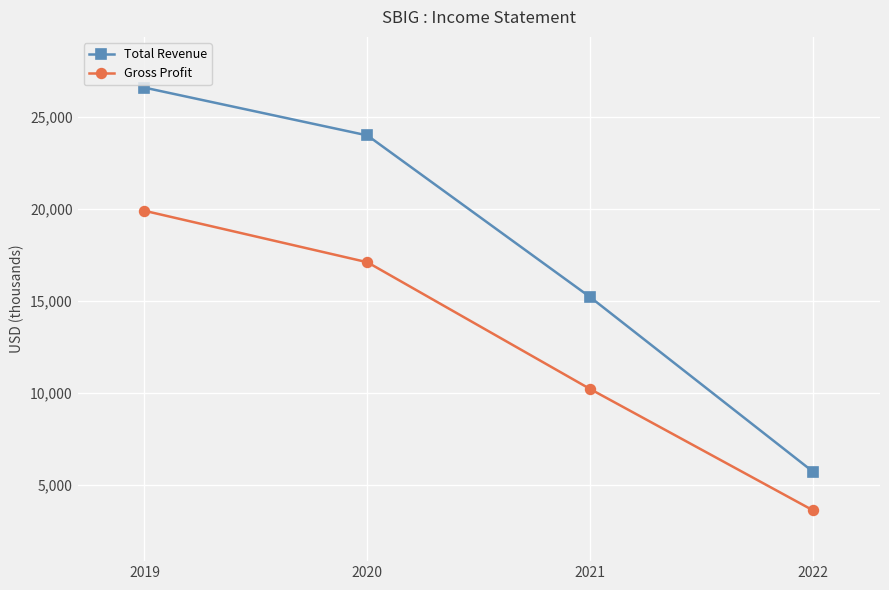

Reading right to left, extract all data points from this chart.

Total Revenue: 5700	15200	24000	26600
Gross Profit: 3600	10200	17100	19900